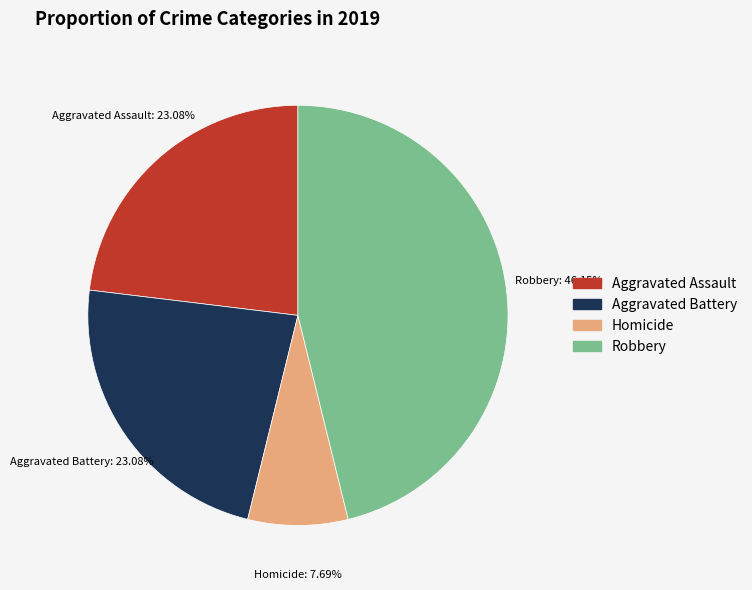

Does any single category account for the majority?

No